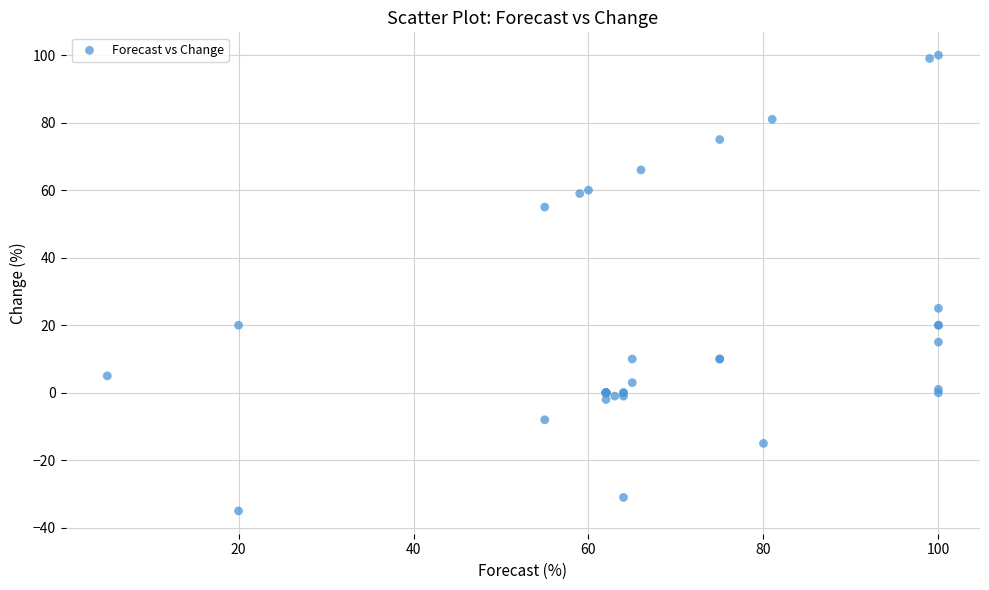

What Y value in the scatter plot is closest to 32?

25